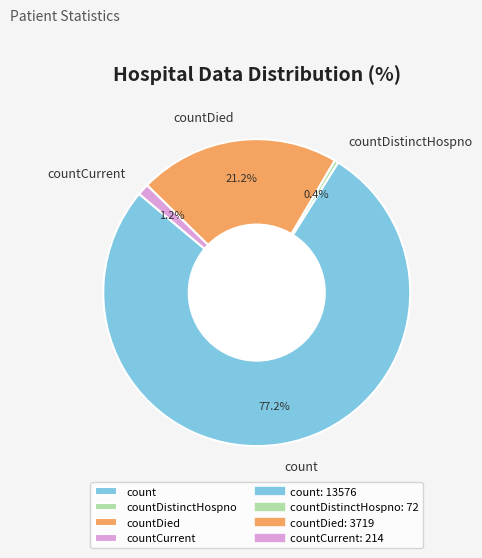

Between countCurrent and countDied, which is larger?

countDied